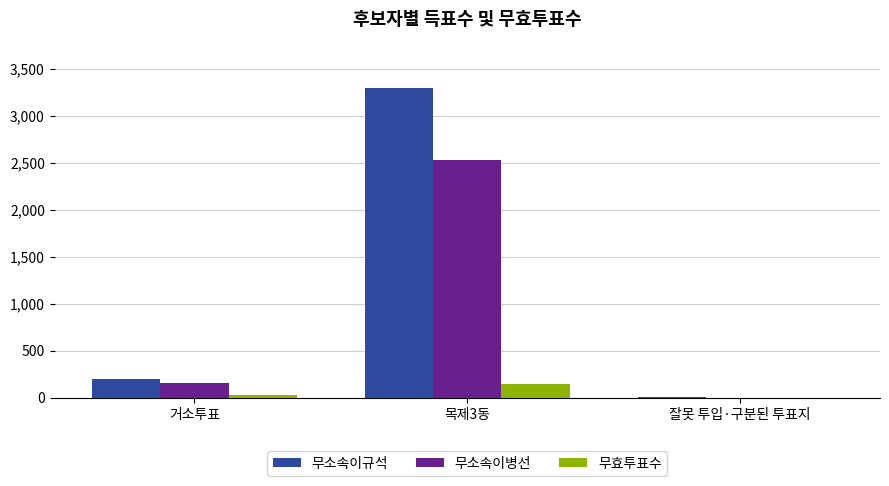

Are the bars grouped side by side (vs. stacked)?

Yes